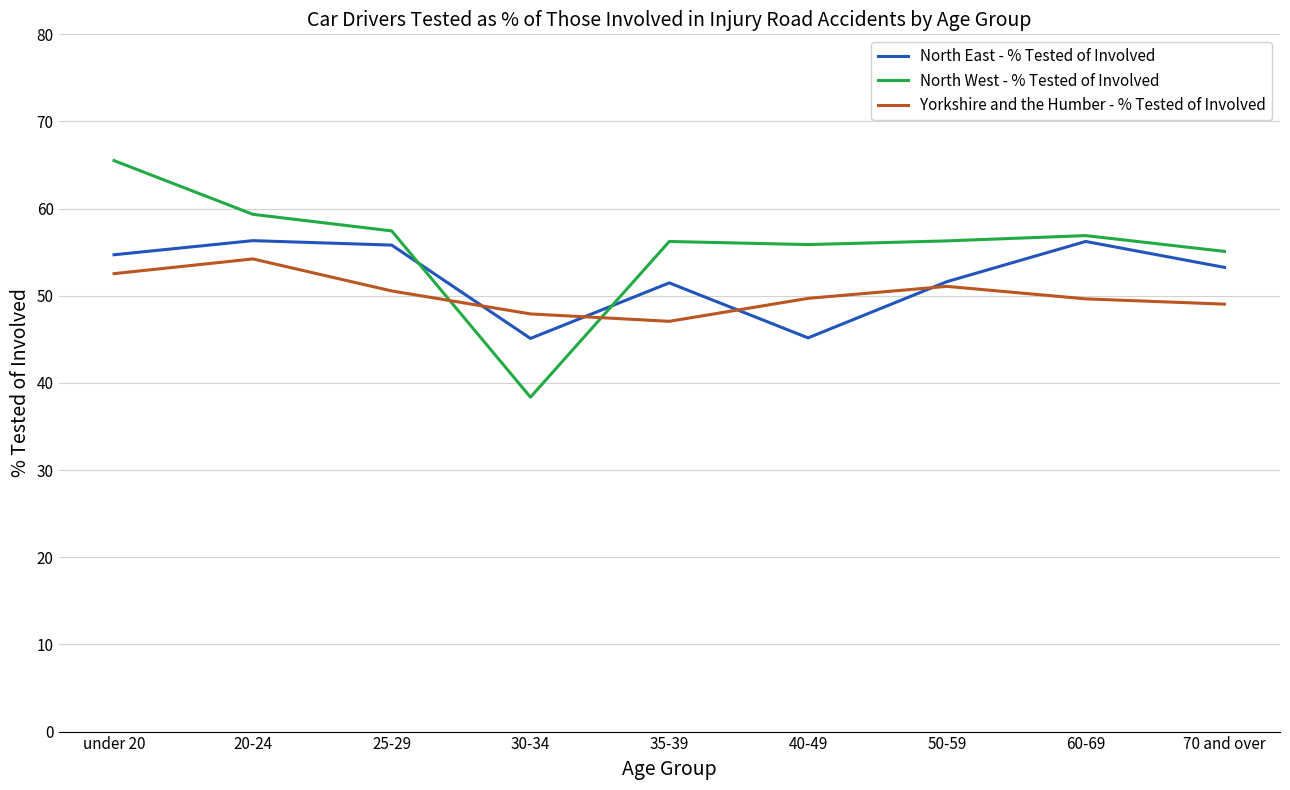

After their last crossing, which series has the higher values: Yorkshire and the Humber - % Tested of Involved or North East - % Tested of Involved?

North East - % Tested of Involved